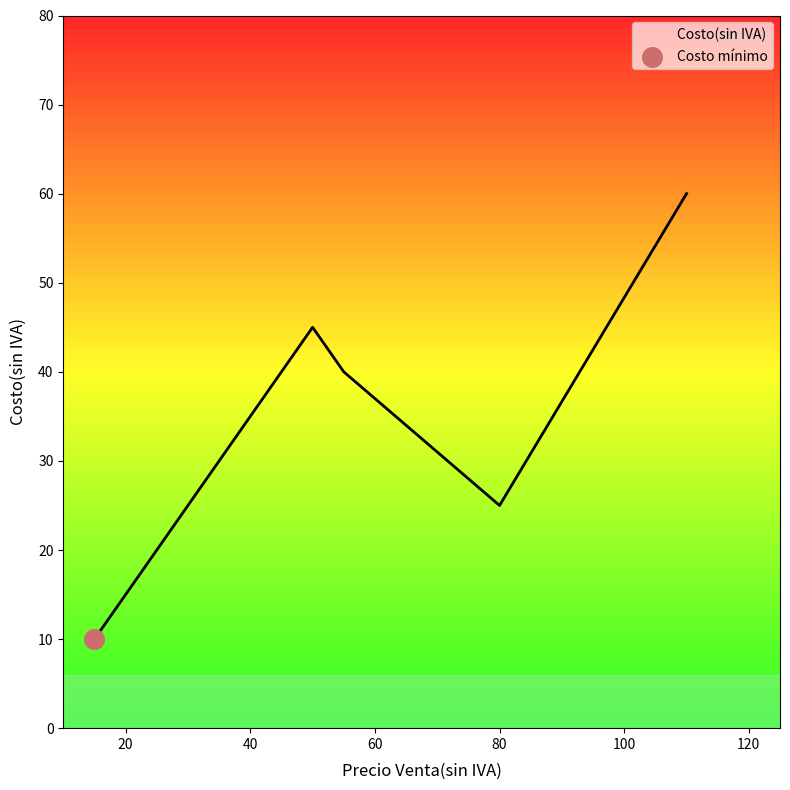

How many interior local valleys (lower than both neighbors) does the data have?

1